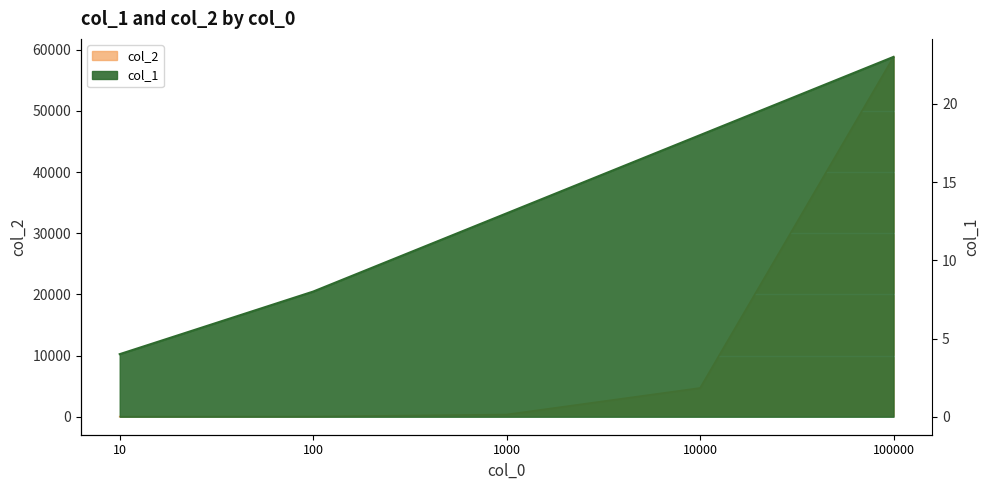

True or false: col_2 has a value of 80 at 1000.

False